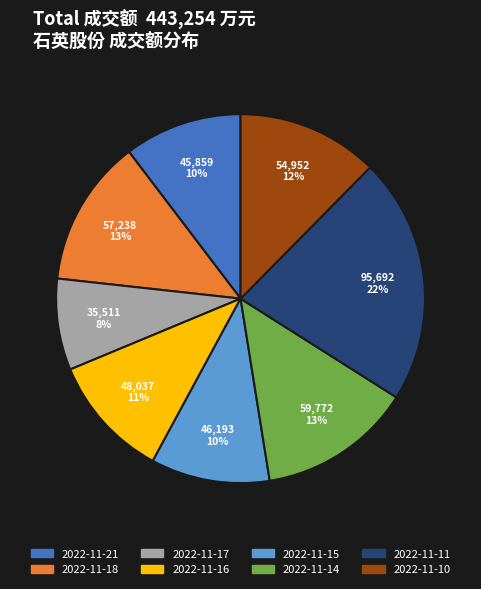

Do 2022-11-21 and 2022-11-17 together represent more than half of the pie?

No